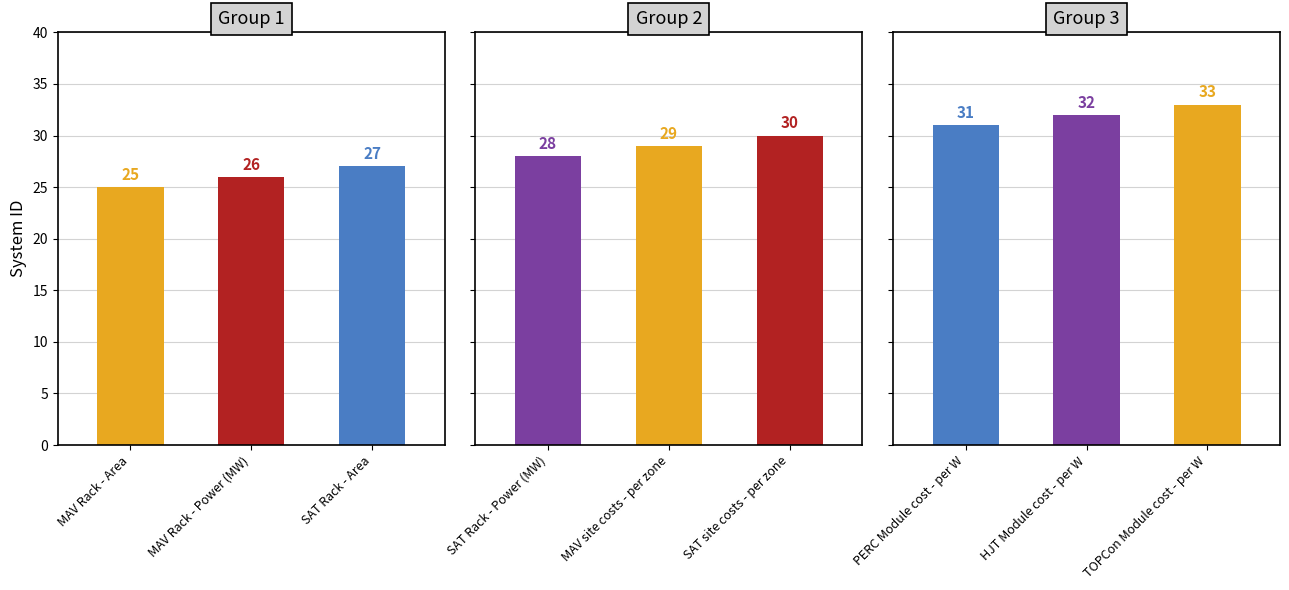

Rank the categories by value from lowest to highest.

MAV Rack - Area, MAV Rack - Power (MW), SAT Rack - Area, SAT Rack - Power (MW), MAV site costs - per zone, SAT site costs - per zone, PERC Module cost - per W, HJT Module cost - per W, TOPCon Module cost - per W